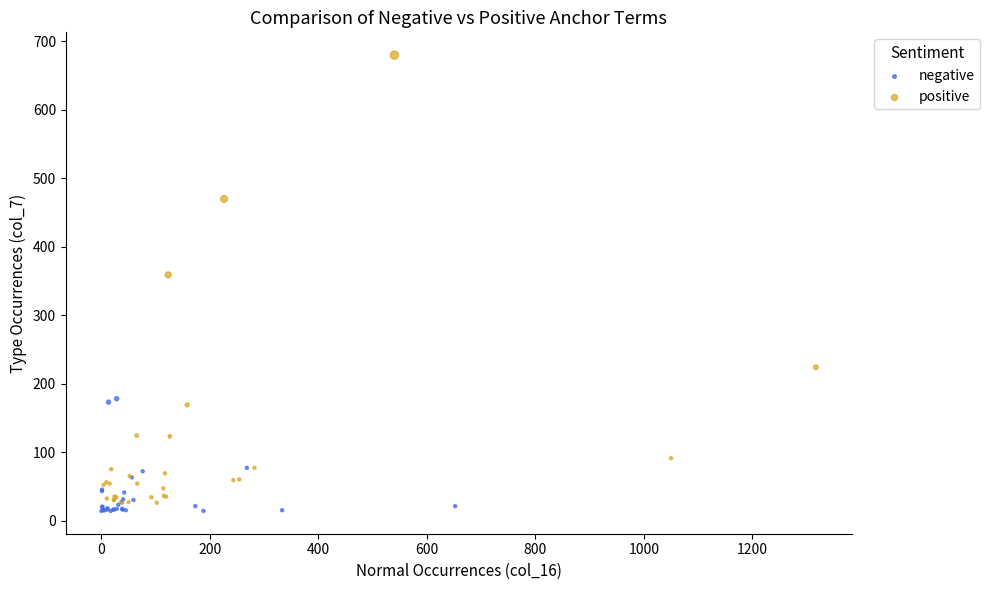

Which series reaches the minimum Y coordinate?

negative